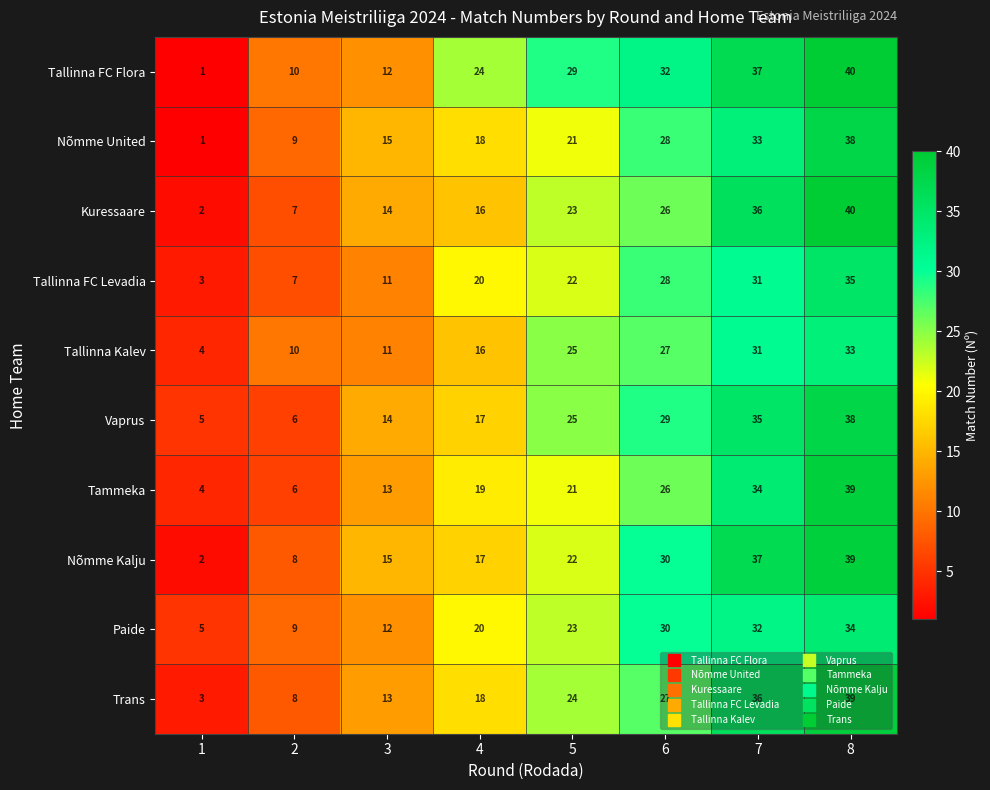

Count the number of categories in the chart.

8